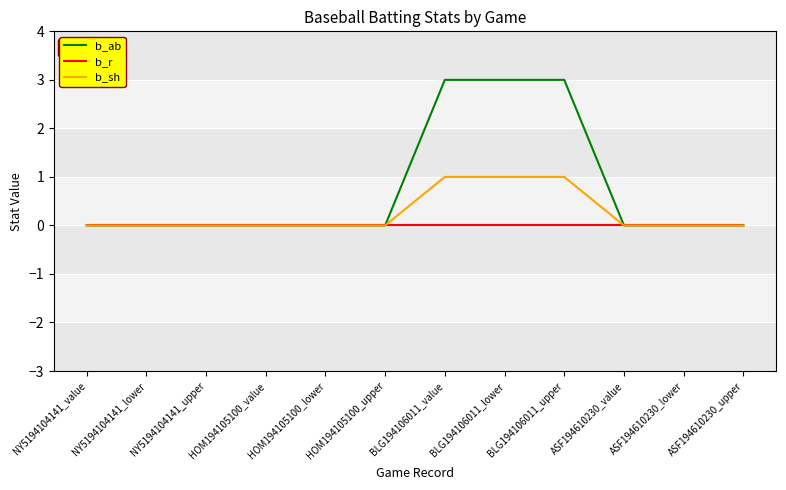

How many lines are shown in the chart?

3